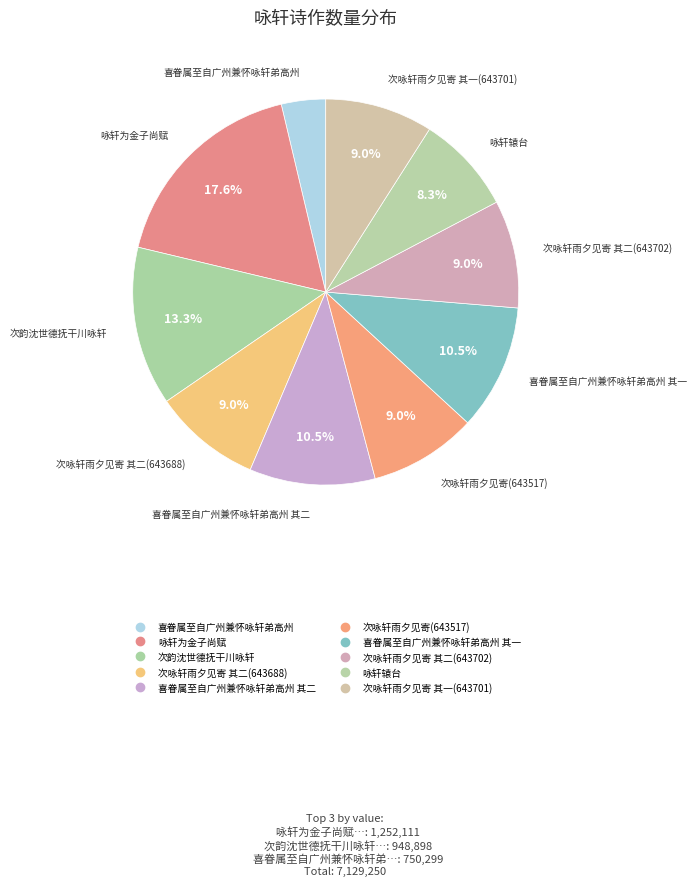

How many slices are in this pie chart?

10